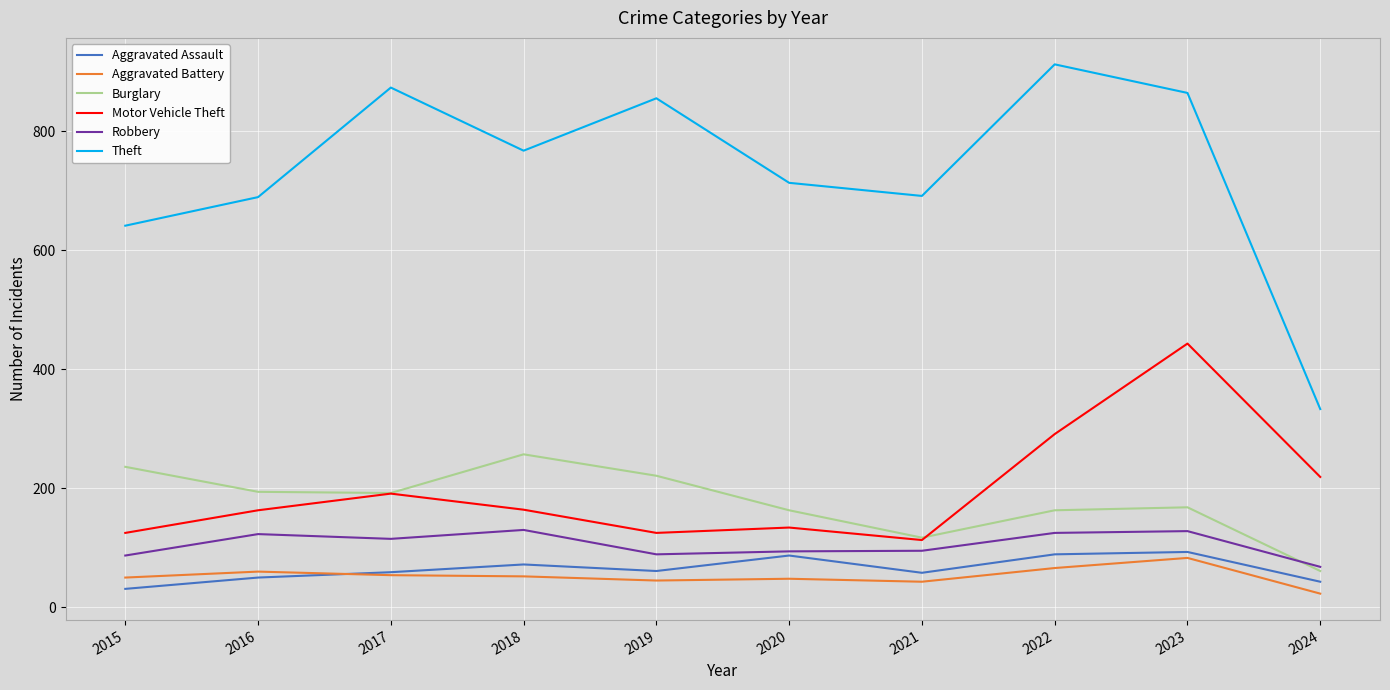

At which category does Motor Vehicle Theft reach its first local valley?

2019